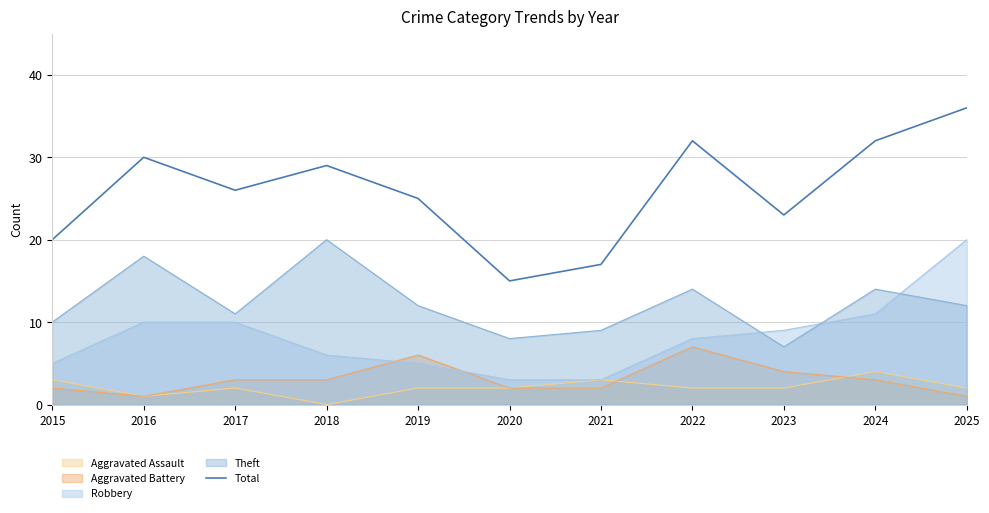

How many points are lower than both their immediate neighbors (excluding endpoints)?

3